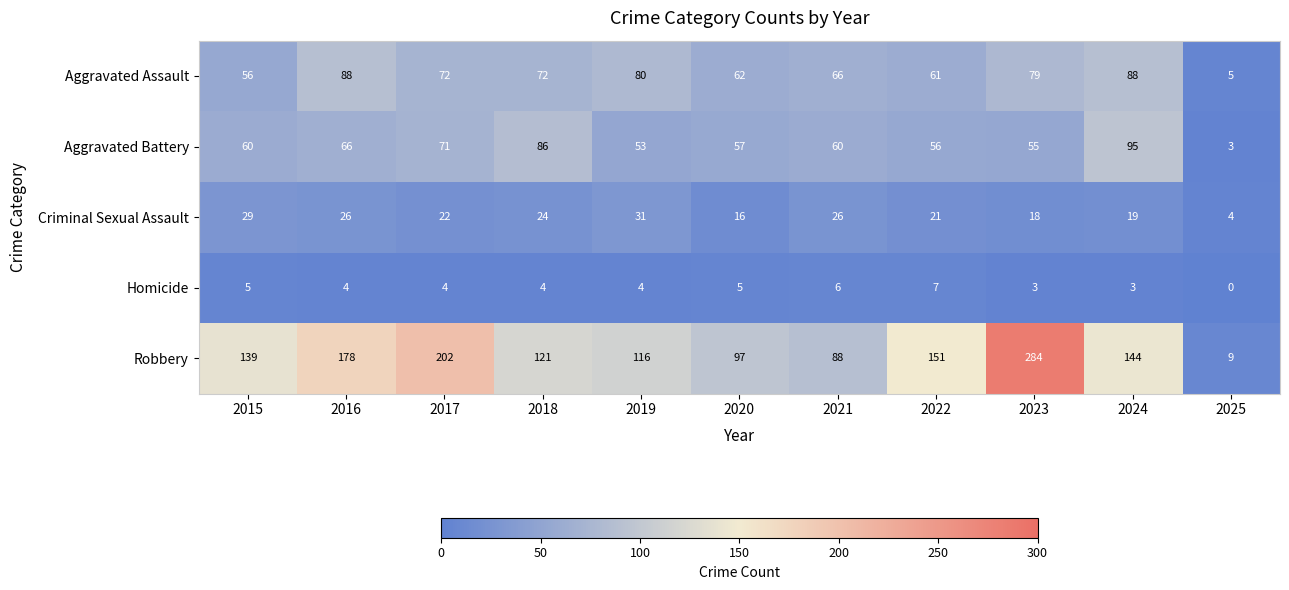

Count the number of categories in the chart.

11